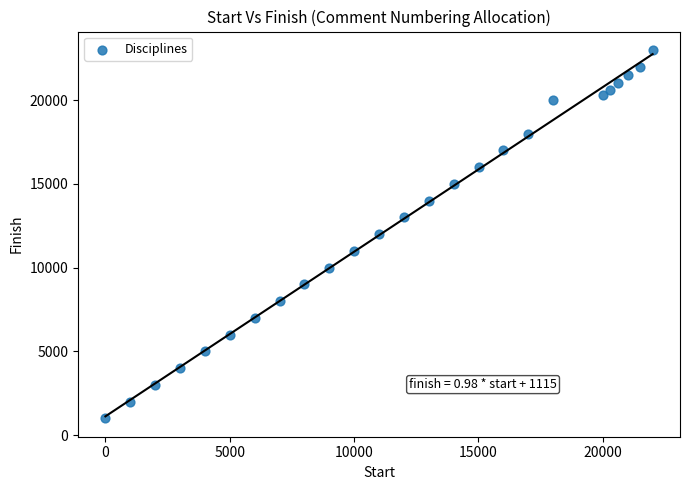

What is the range of Y values (max minus min)?

22000